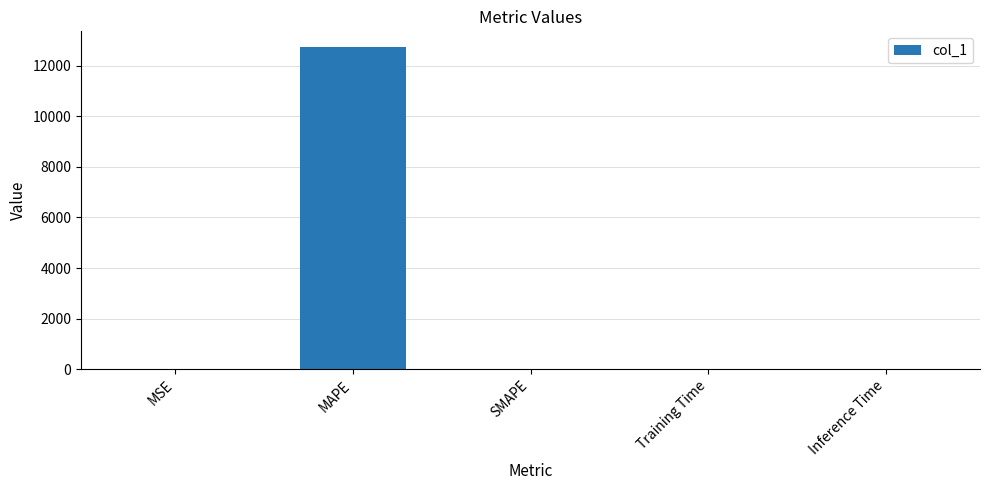

What is the sum of all values?

12719.0